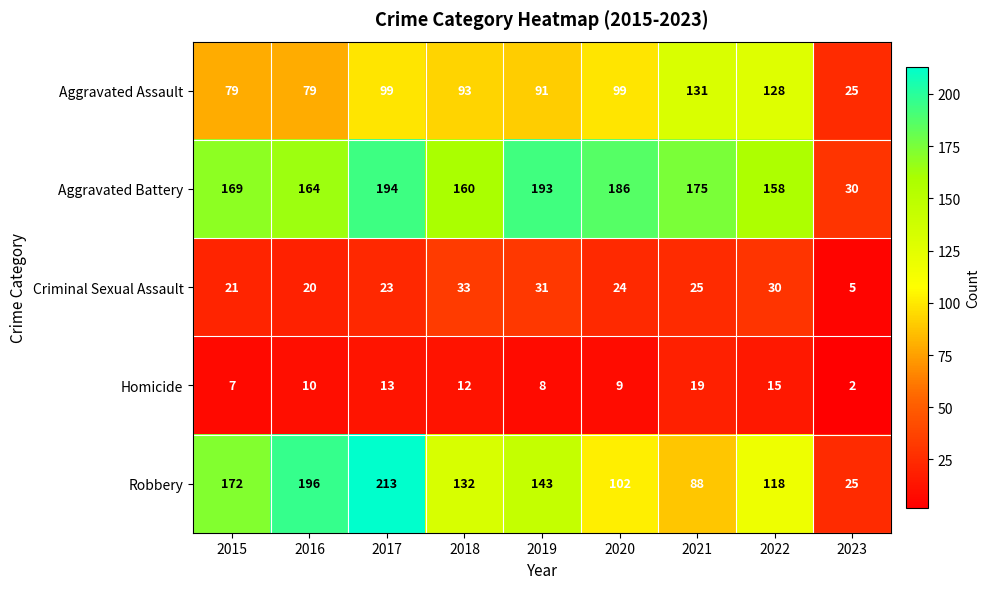

Rank the series by their maximum value, from lowest to highest.

Homicide, Criminal Sexual Assault, Aggravated Assault, Aggravated Battery, Robbery